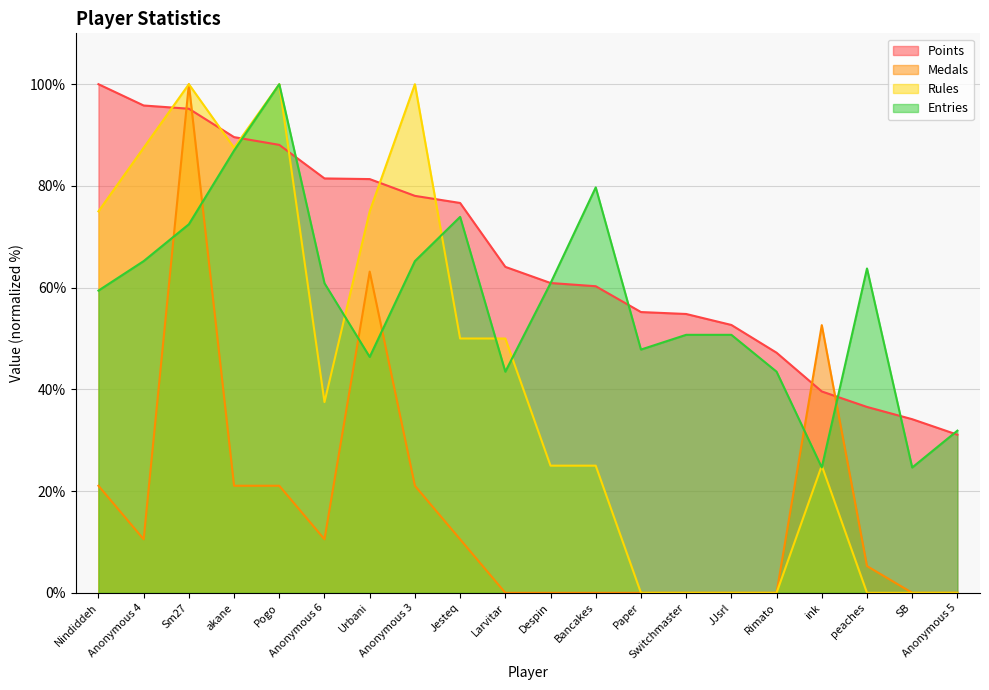

List the labels in order of Medals value, largest first.

Sm27, Urbani, ink, Nindiddeh, akane, Pogo, Anonymous 3, Anonymous 4, Anonymous 6, Jesteq, peaches, Larvitar, Despin, Bancakes, Paper, Switchmaster, JJsrl, Rimato, SB, Anonymous 5